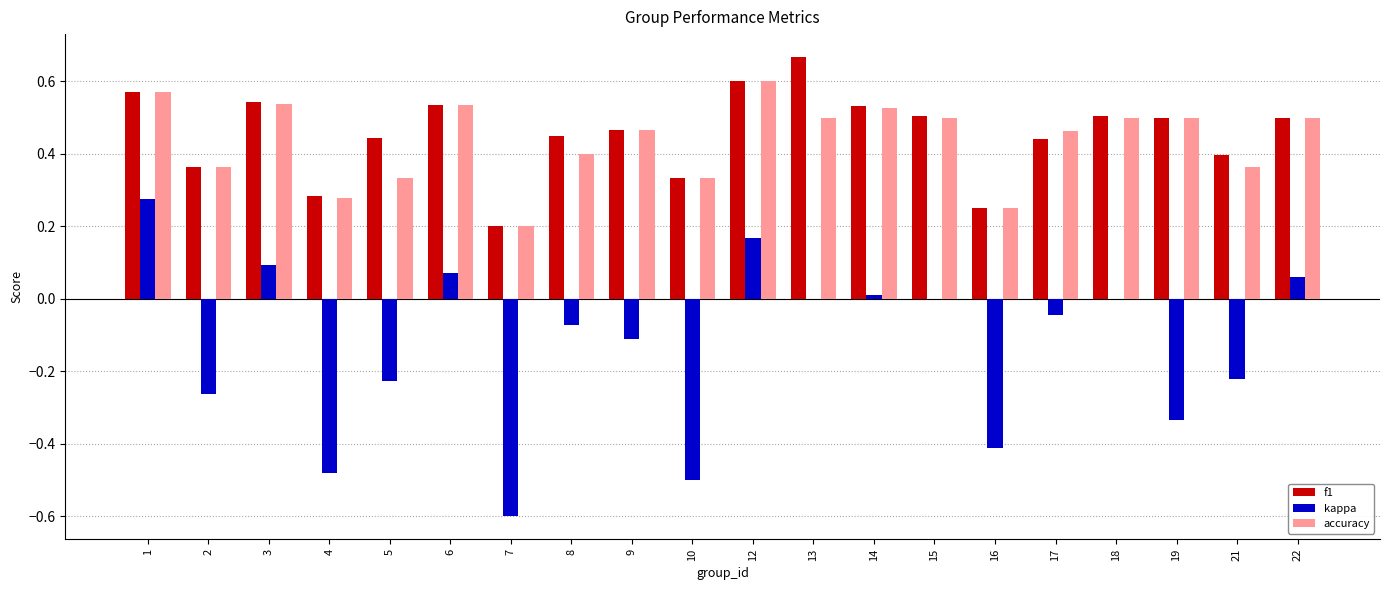

Which category has the highest value in the f1 series?

13